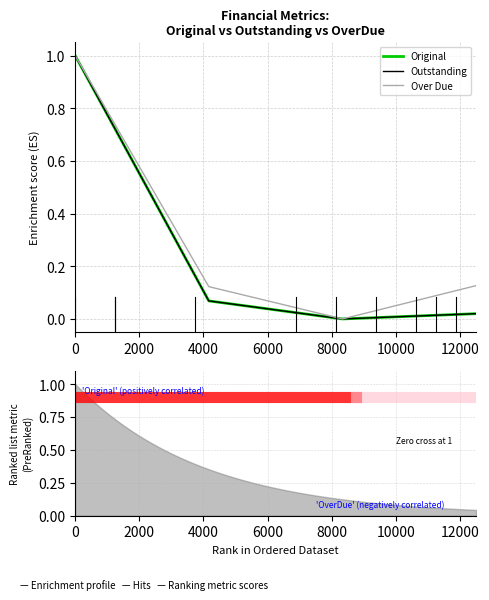

Which series has the widest spread of values?

Original